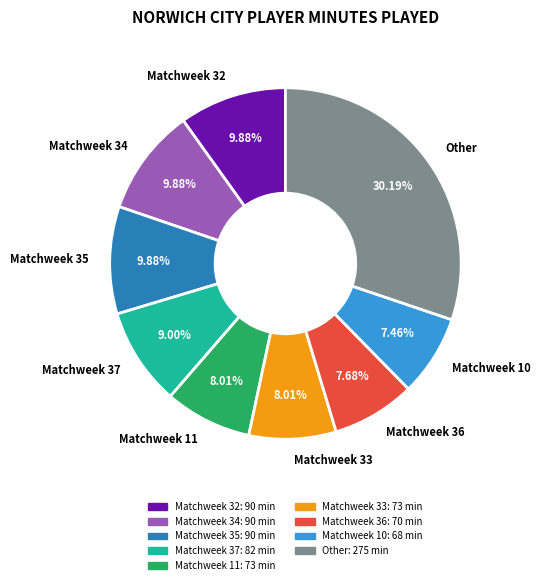

Which slice is the largest?

Other